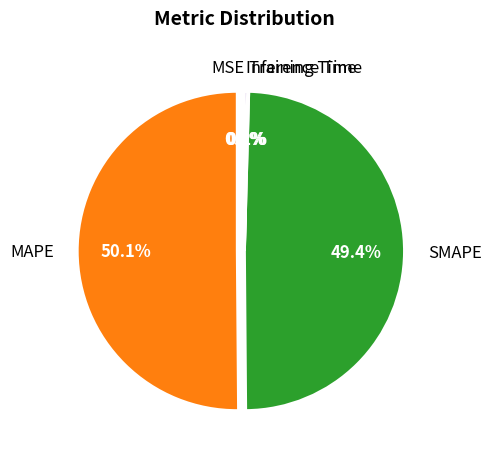

What is the largest slice in the pie chart?

MAPE